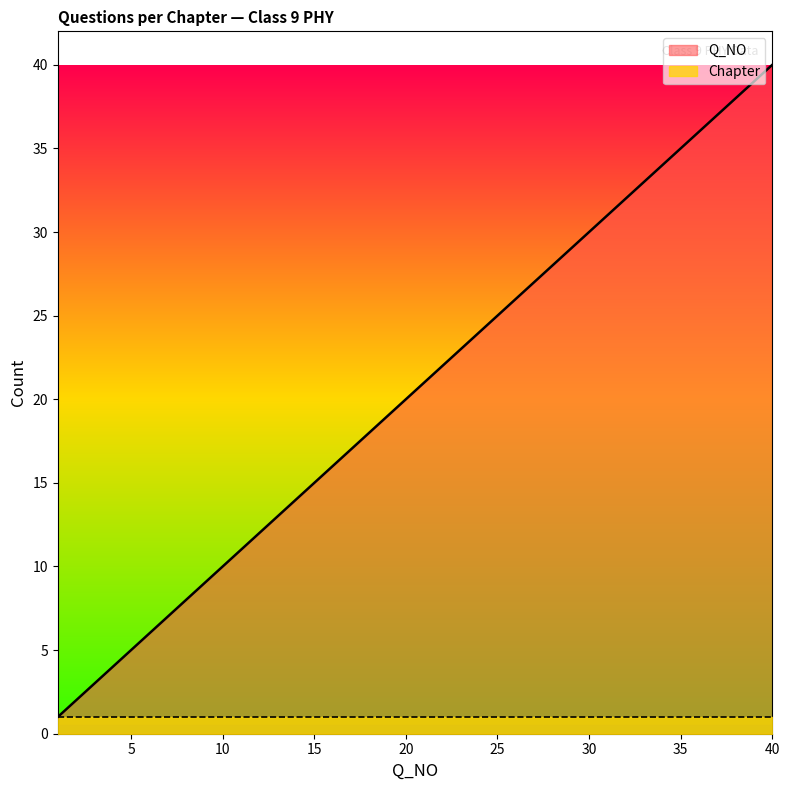

What is the maximum value shown in the chart?

40